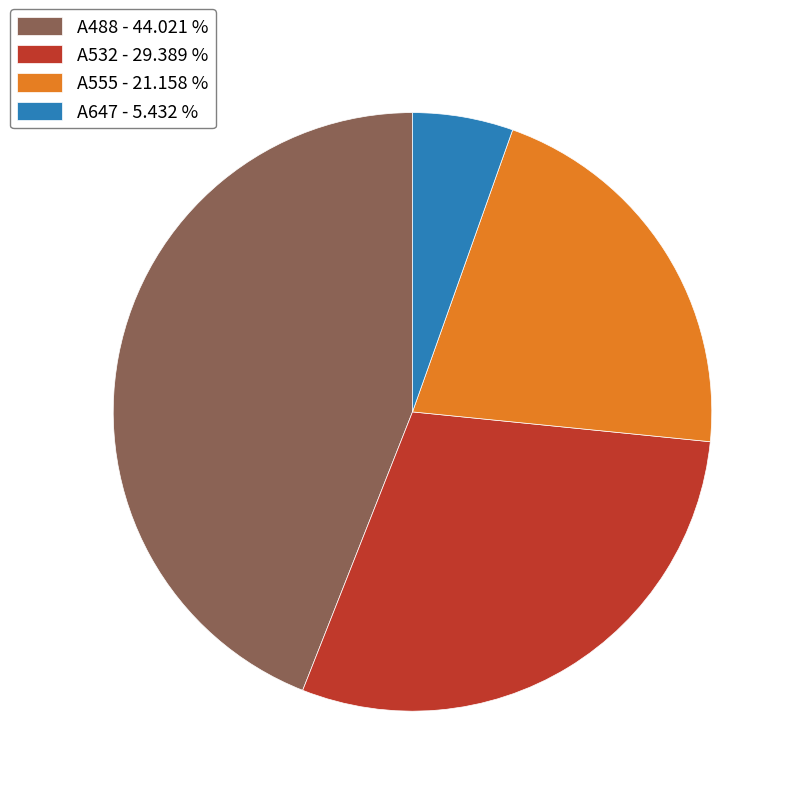

Does A647 represent more than half of the total?

No